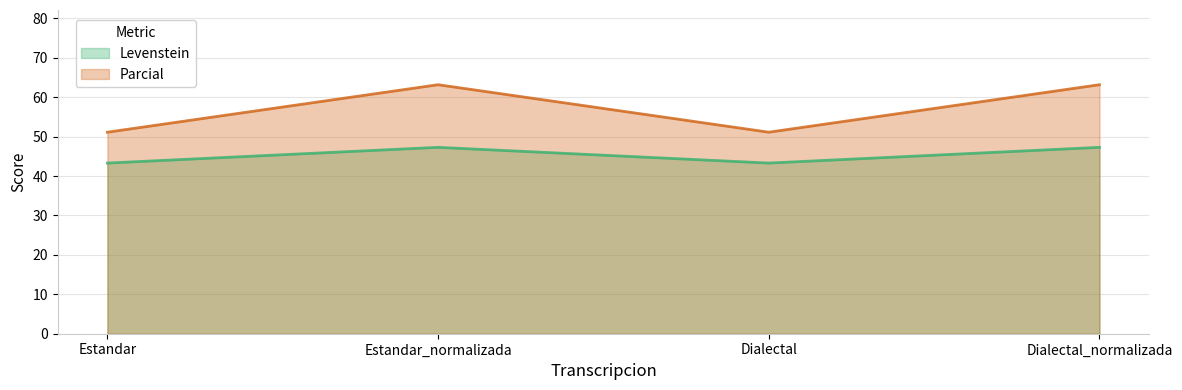

How many distinct data groups are displayed?

2